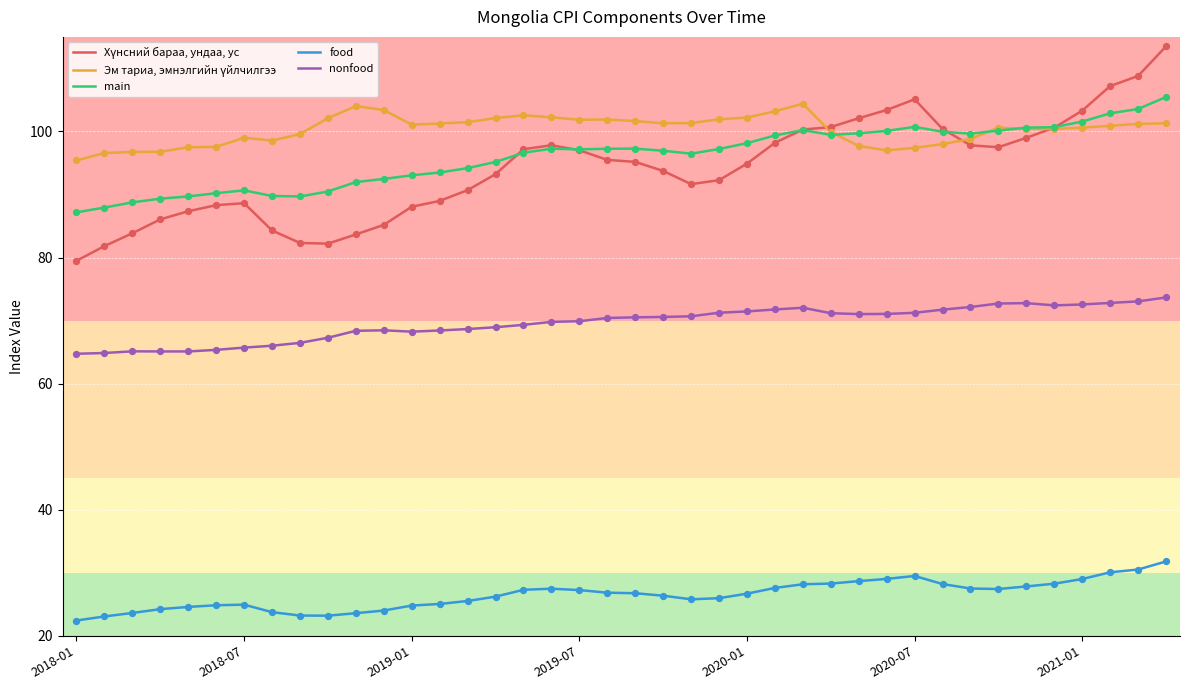

What is the minimum value shown in the chart?

22.4